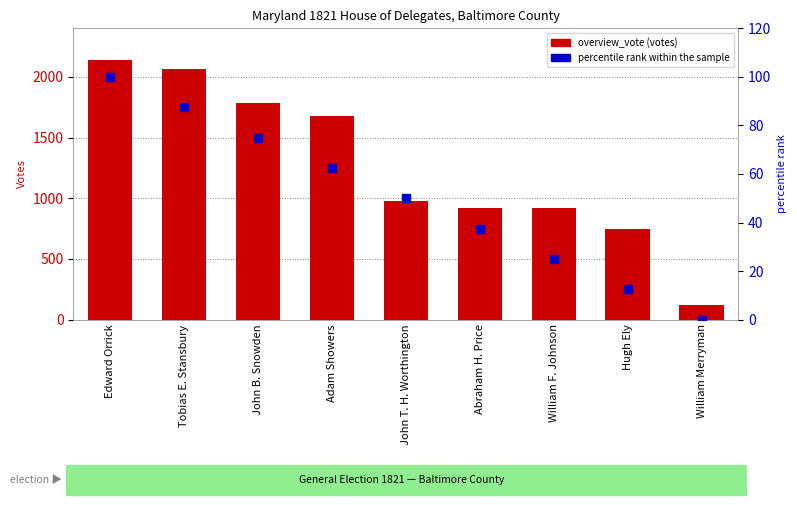

Which series has the largest total across all categories?

overview_vote